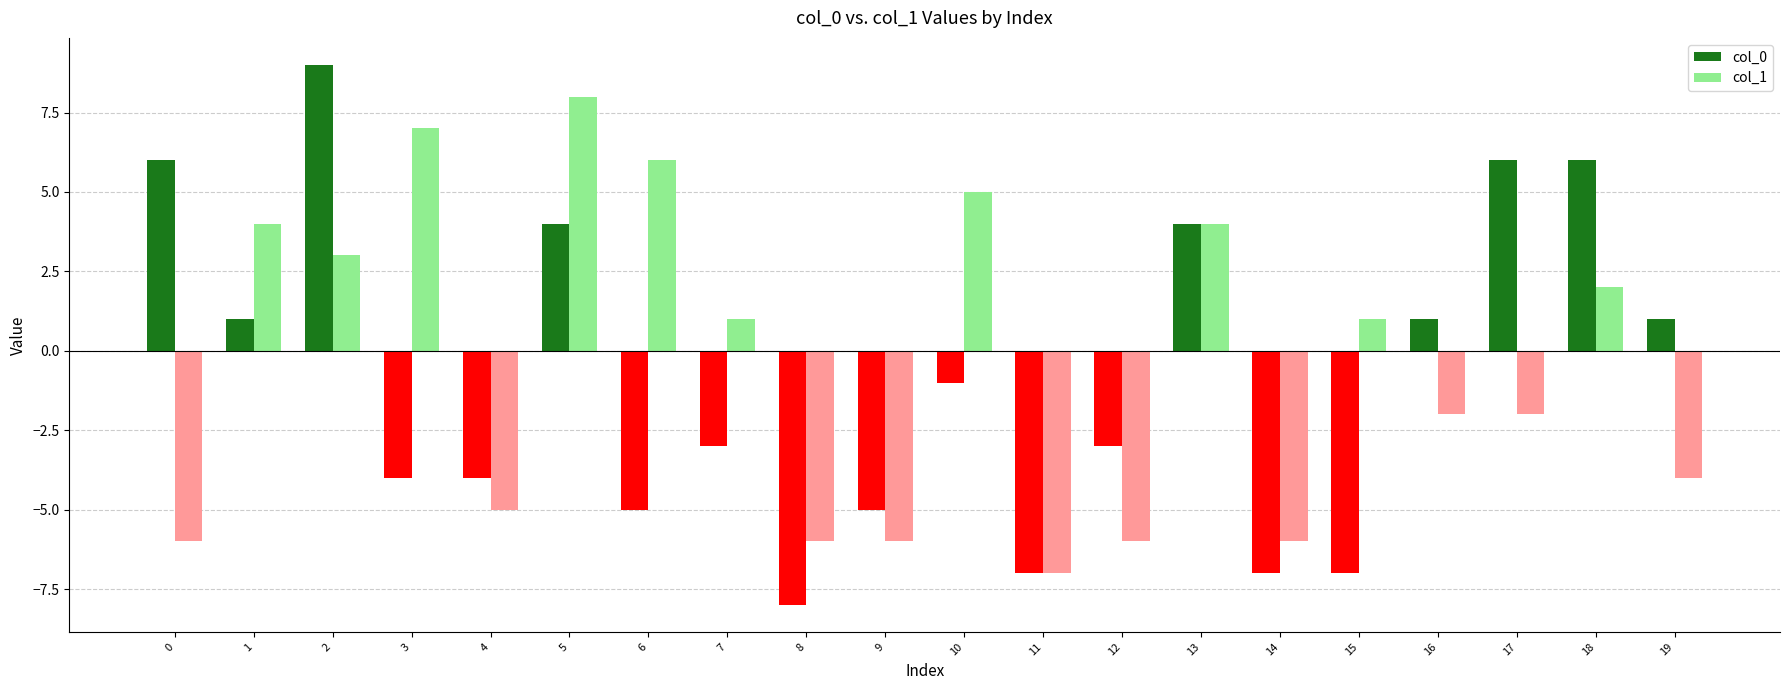

At which label does col_1 reach its minimum?

11